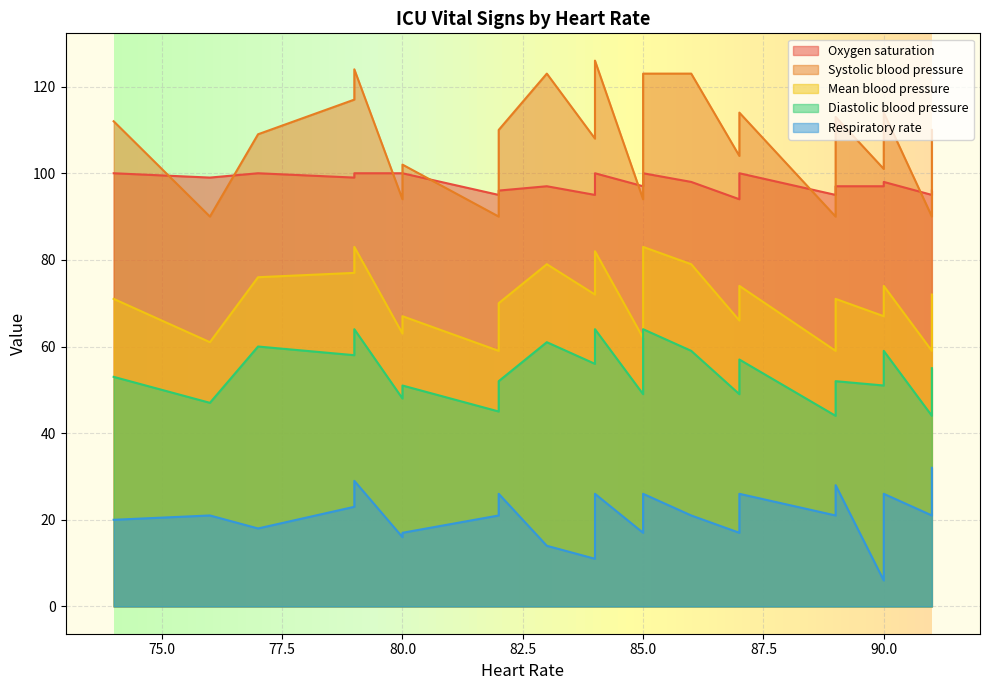

True or false: Oxygen saturation has a value of 166 at 76.

False